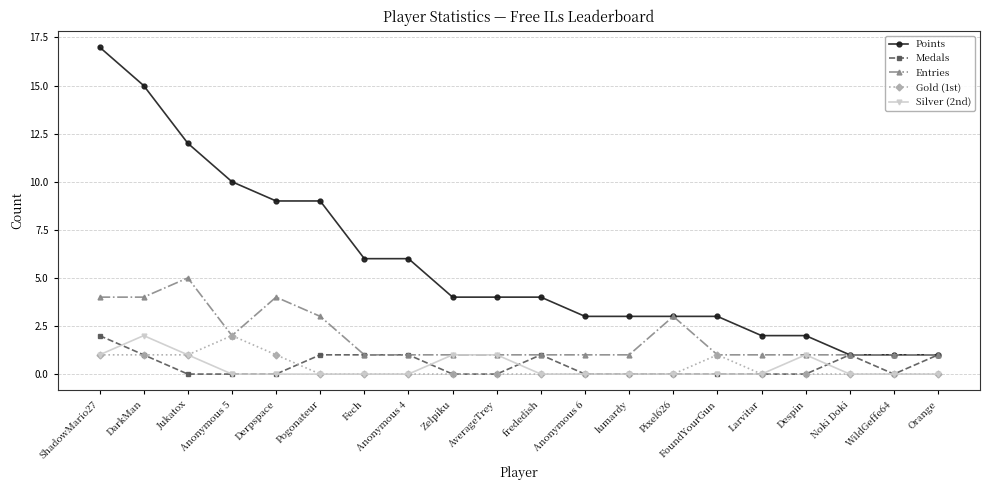

The value of Points at Orange is 2. True or false?

False